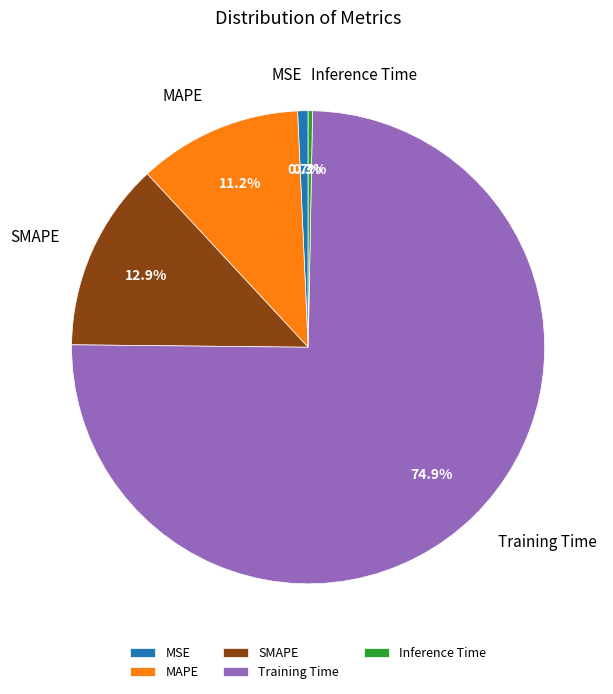

Is there a majority slice in this chart?

Yes